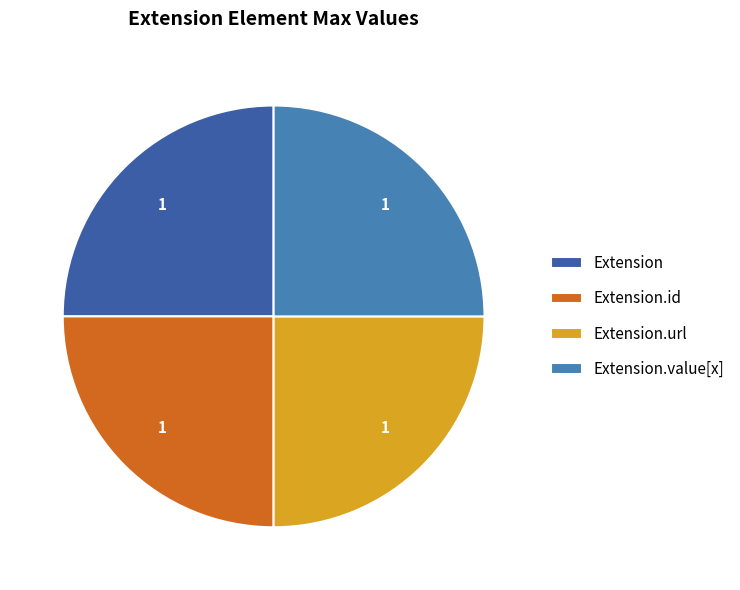

Is there a majority slice in this chart?

No